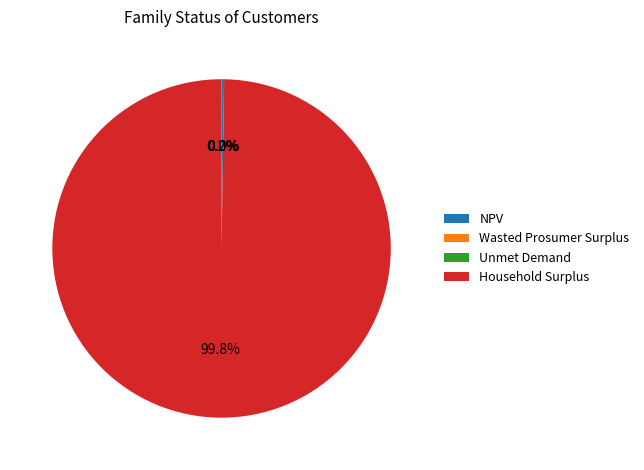

Is there a majority slice in this chart?

Yes